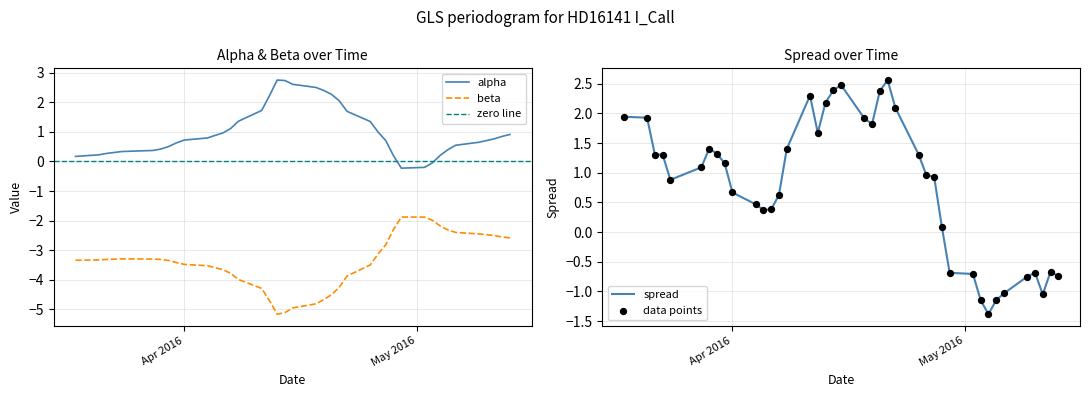

At how many categories does at least one series exceed 0?

37